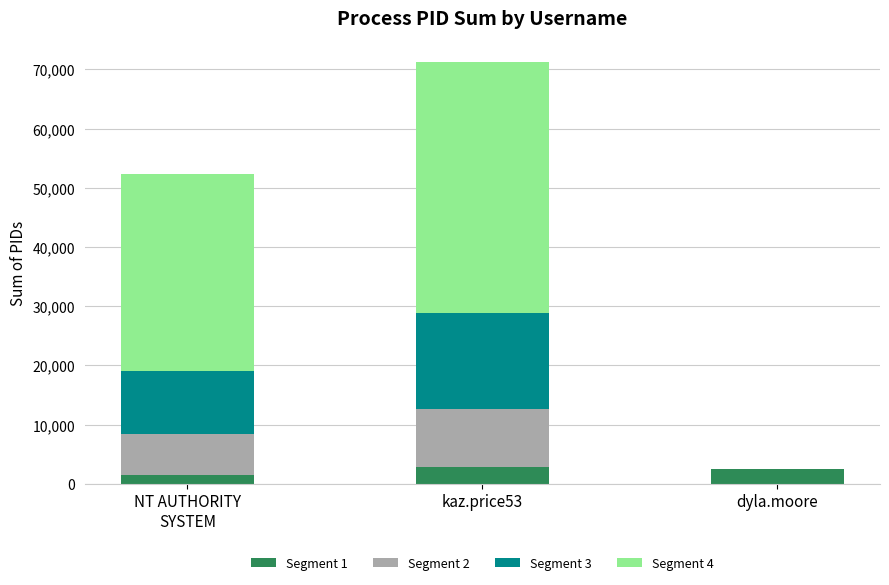

At which category is the sum across all series the highest?

kaz.price53